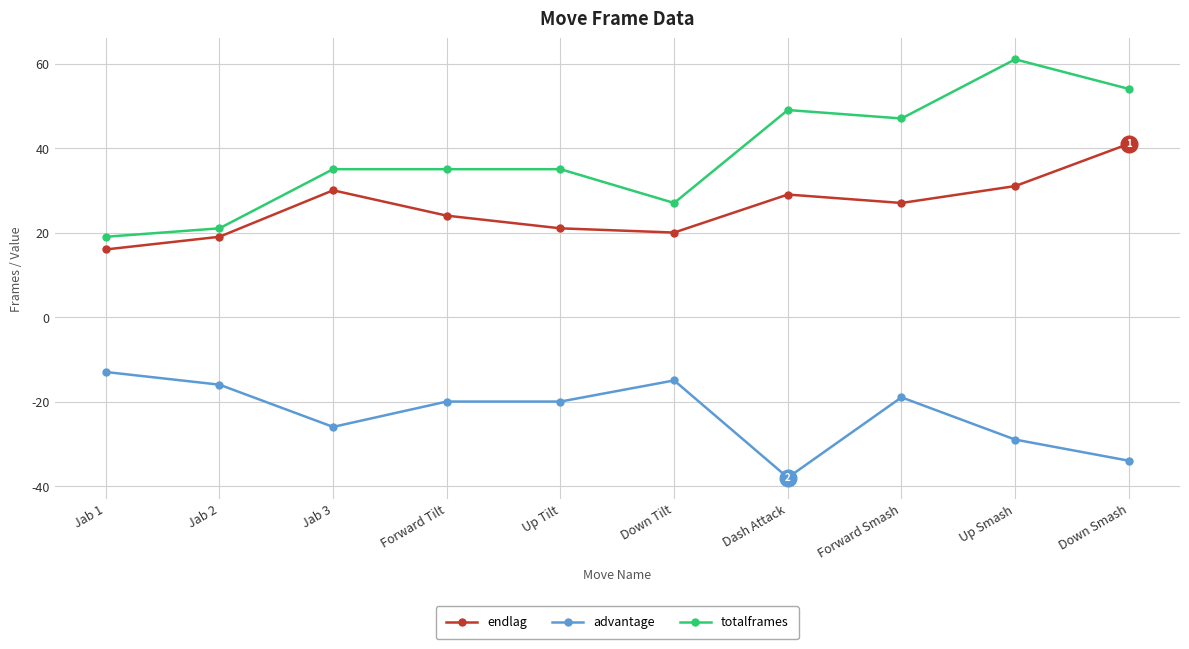

Is it true that advantage equals -10 at Down Tilt?

False